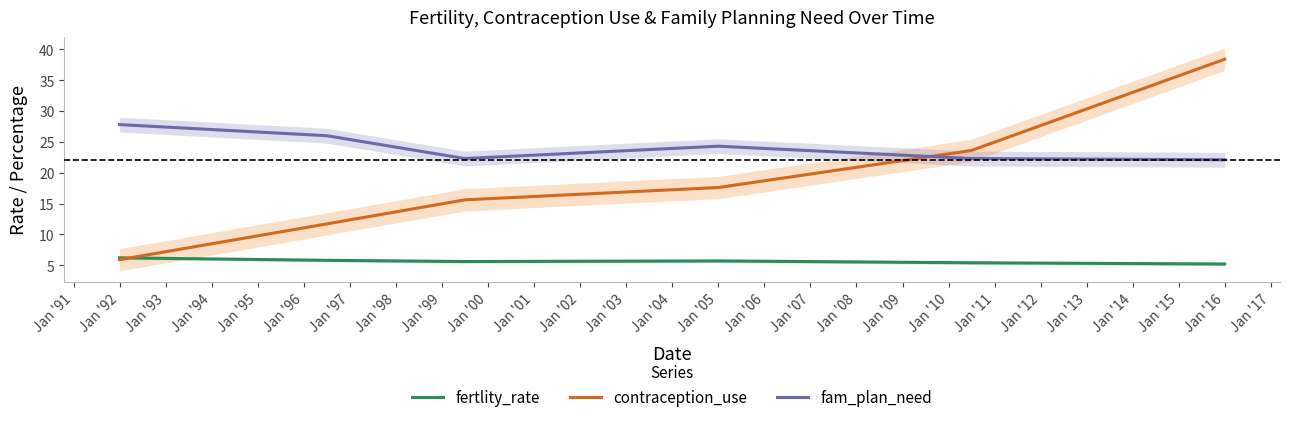

What is the difference between the maximum and second lowest values in the contraception_use series?

26.7